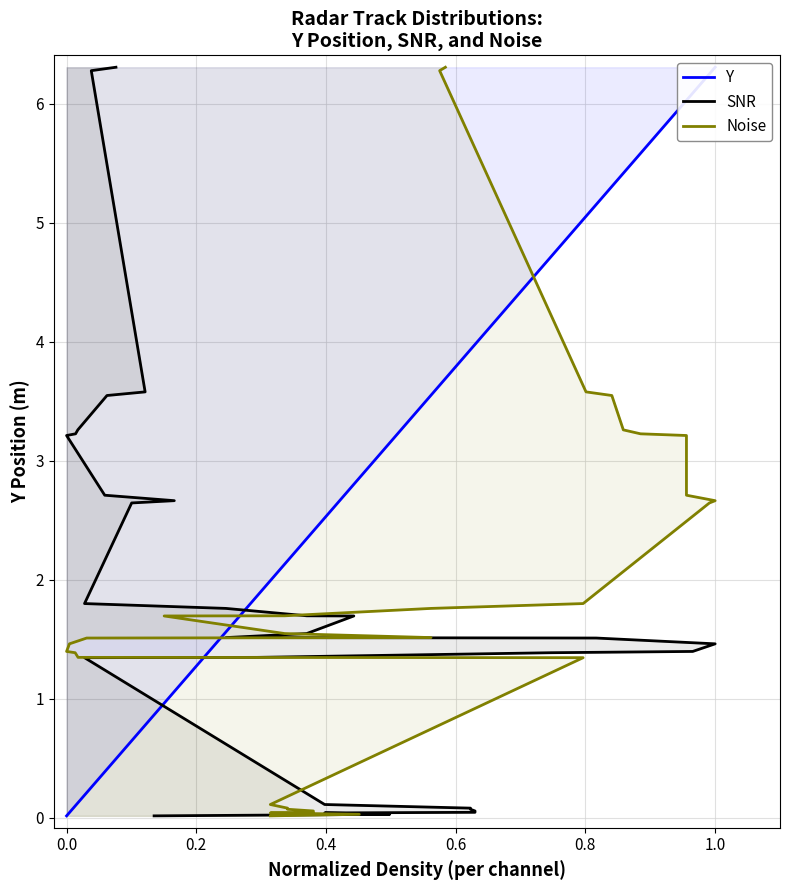

At 0.8, list the series in order from largest to smallest.

Y, SNR, Noise